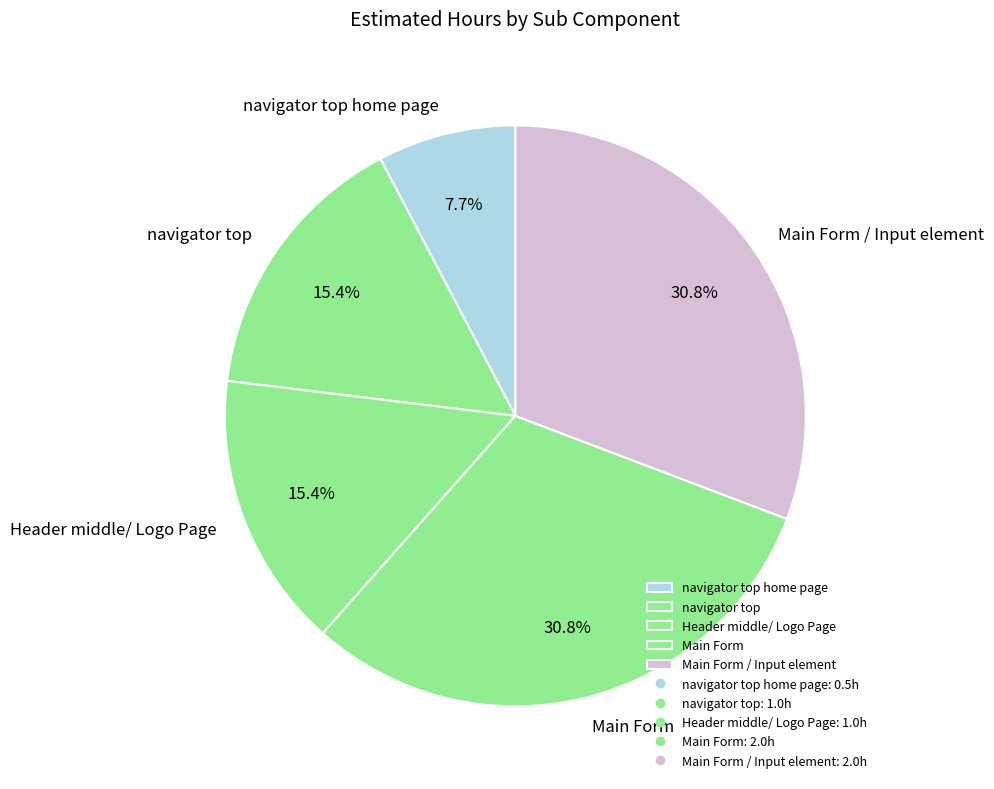

To the nearest percent, what is the difference between the largest and smallest slice percentages?

23%